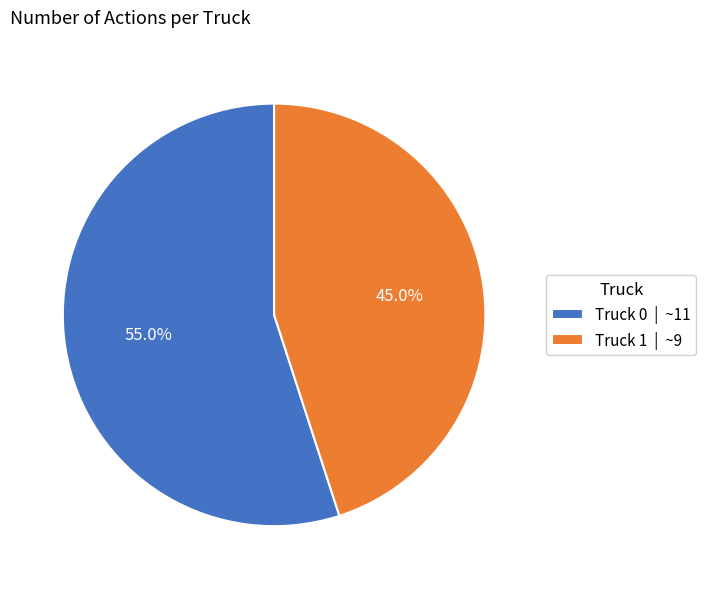

Approximately how many times larger is the value at Truck 0 compared to Truck 1?

1.2